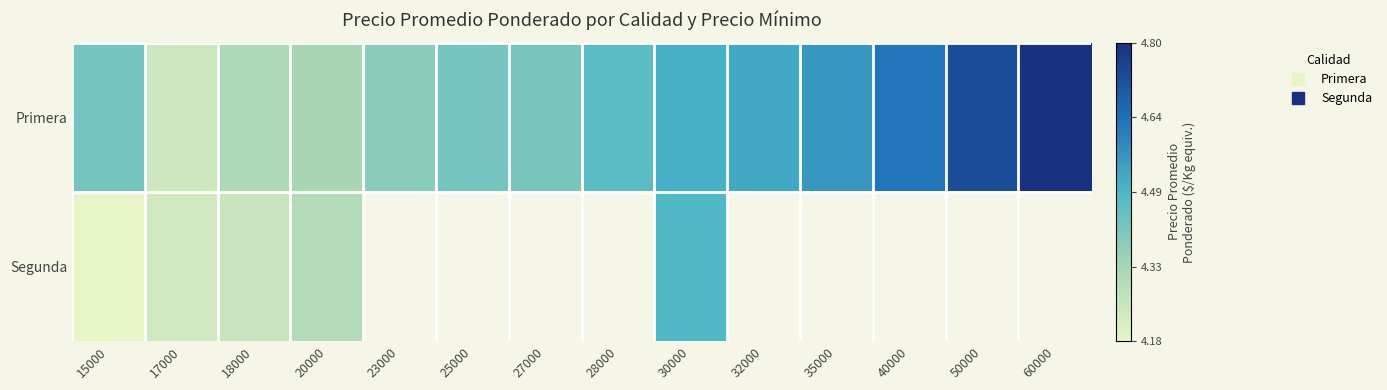

Between 18000 and 40000, which series saw the biggest shift?

Primera